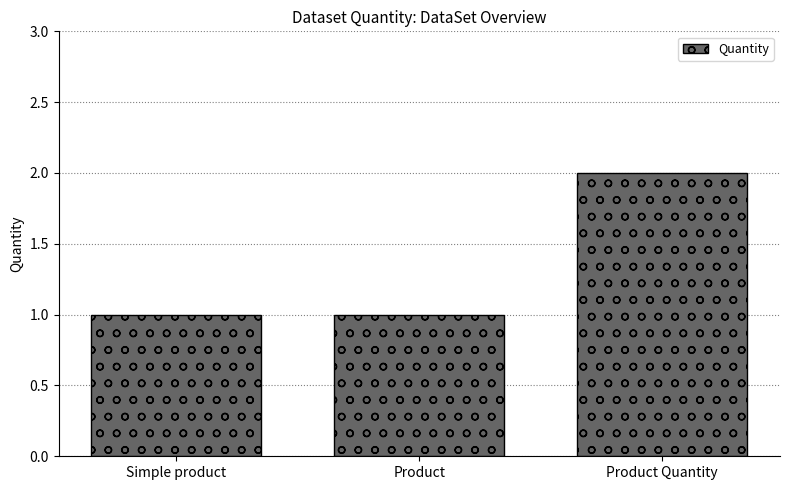

What is the label of the 1st bar from the left?

Simple product